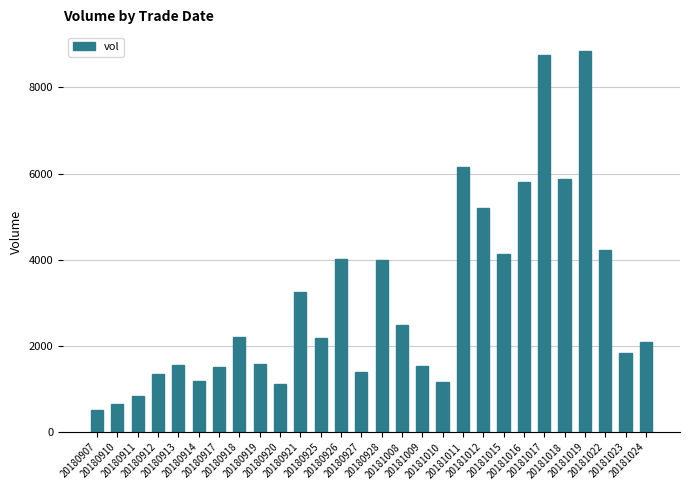

What is the smallest value displayed?

520